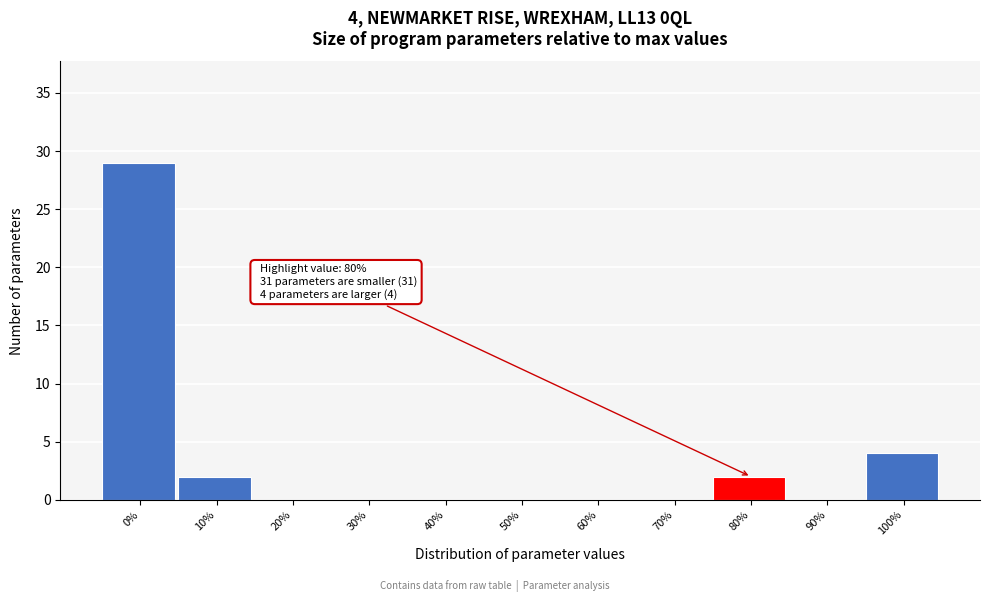

Reading left to right, list all the values displayed in this chart.

0%=29	10%=2	20%=0	30%=0	40%=0	50%=0	60%=0	70%=0	80%=2	90%=0	100%=4